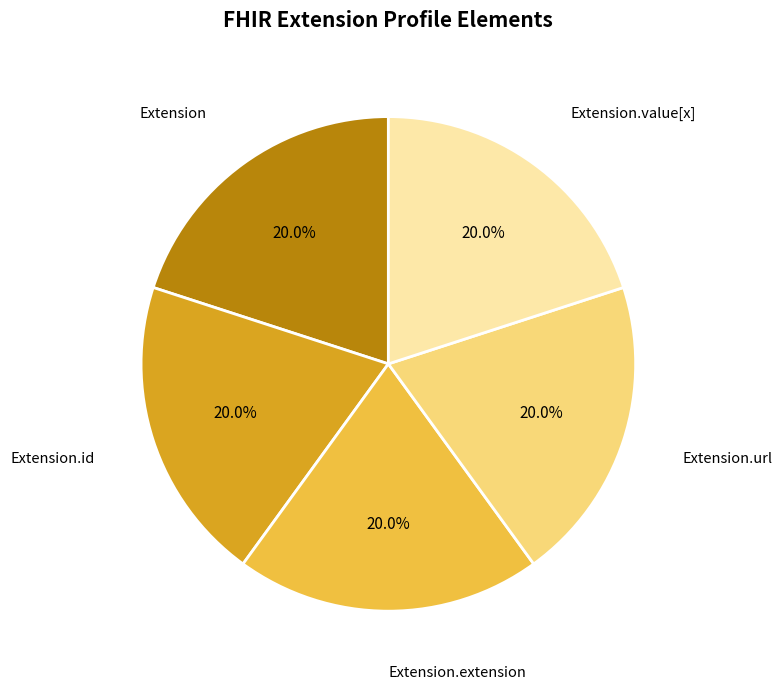

How many segments does this pie chart have?

5